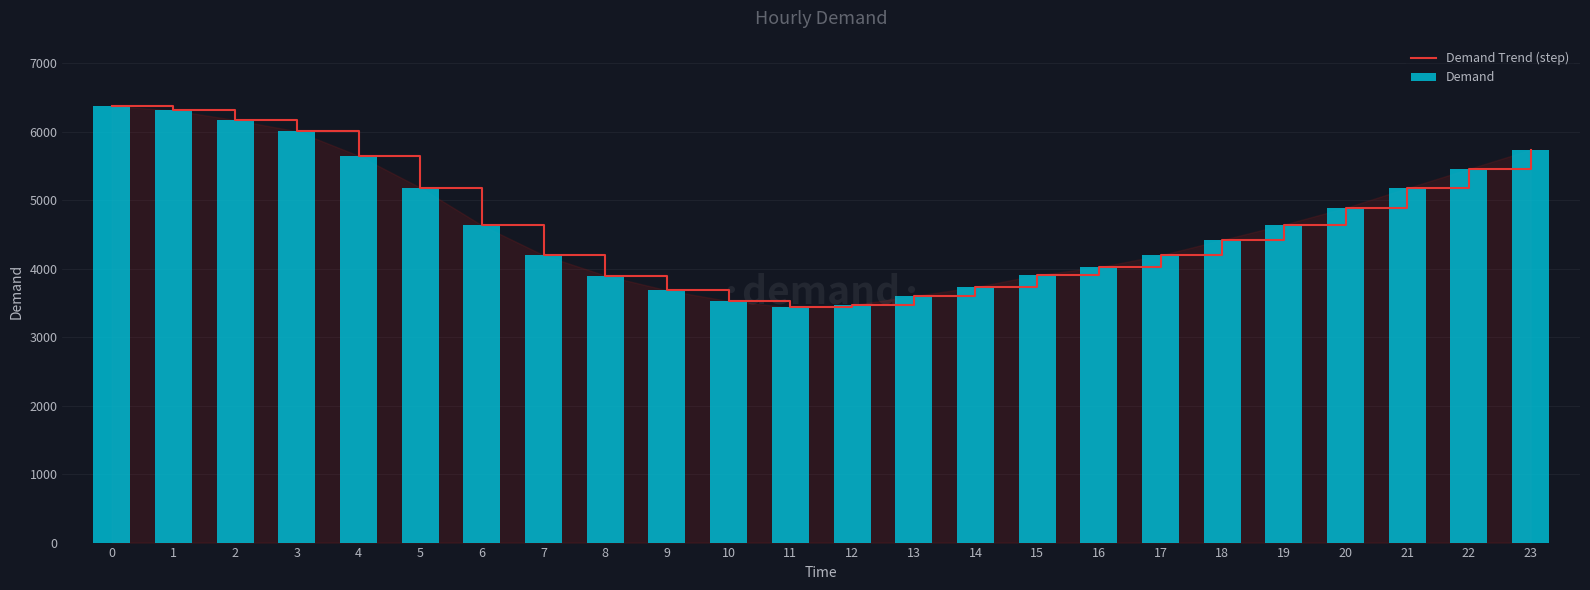

Reading left to right, extract all data points from this chart.

Demand Trend (step): 6375	6314	6172	6008	5651	5185	4634	4197	3900	3685	3527	3436	3468	3600	3732	3907	4022	4196	4420	4644	4889	5177	5458	5737
Demand: 6375	6314	6172	6008	5651	5185	4634	4197	3900	3685	3527	3436	3468	3600	3732	3907	4022	4196	4420	4644	4889	5177	5458	5737